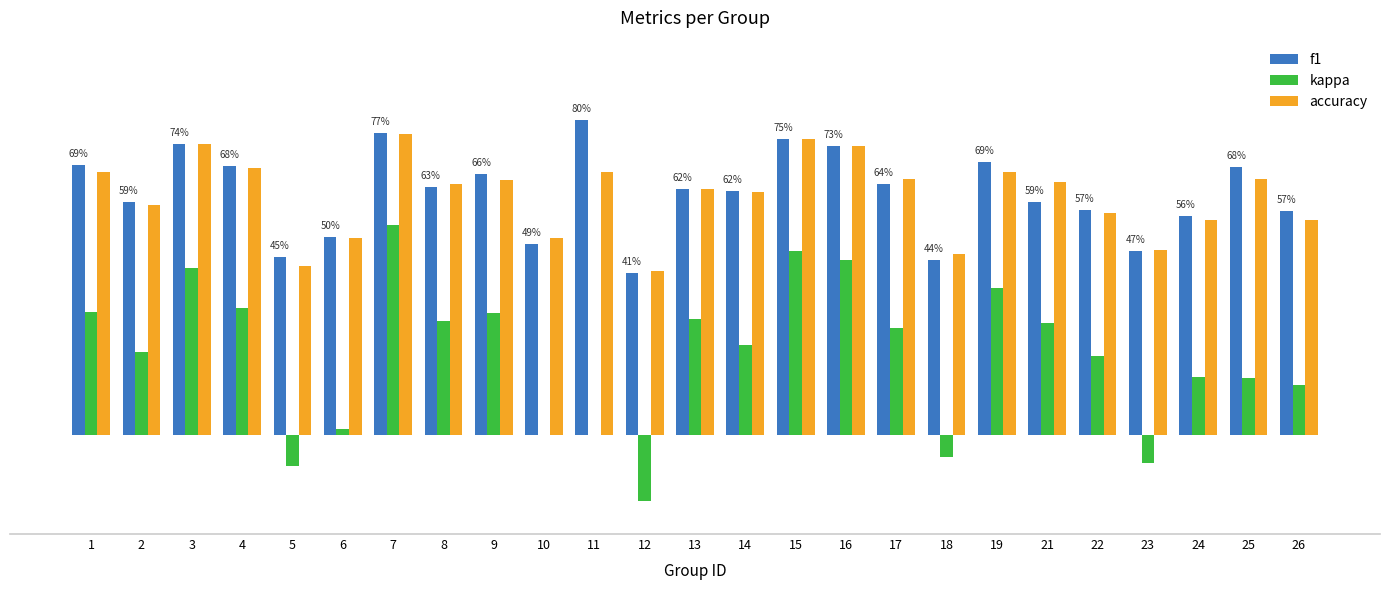

Are the bars horizontal?

No